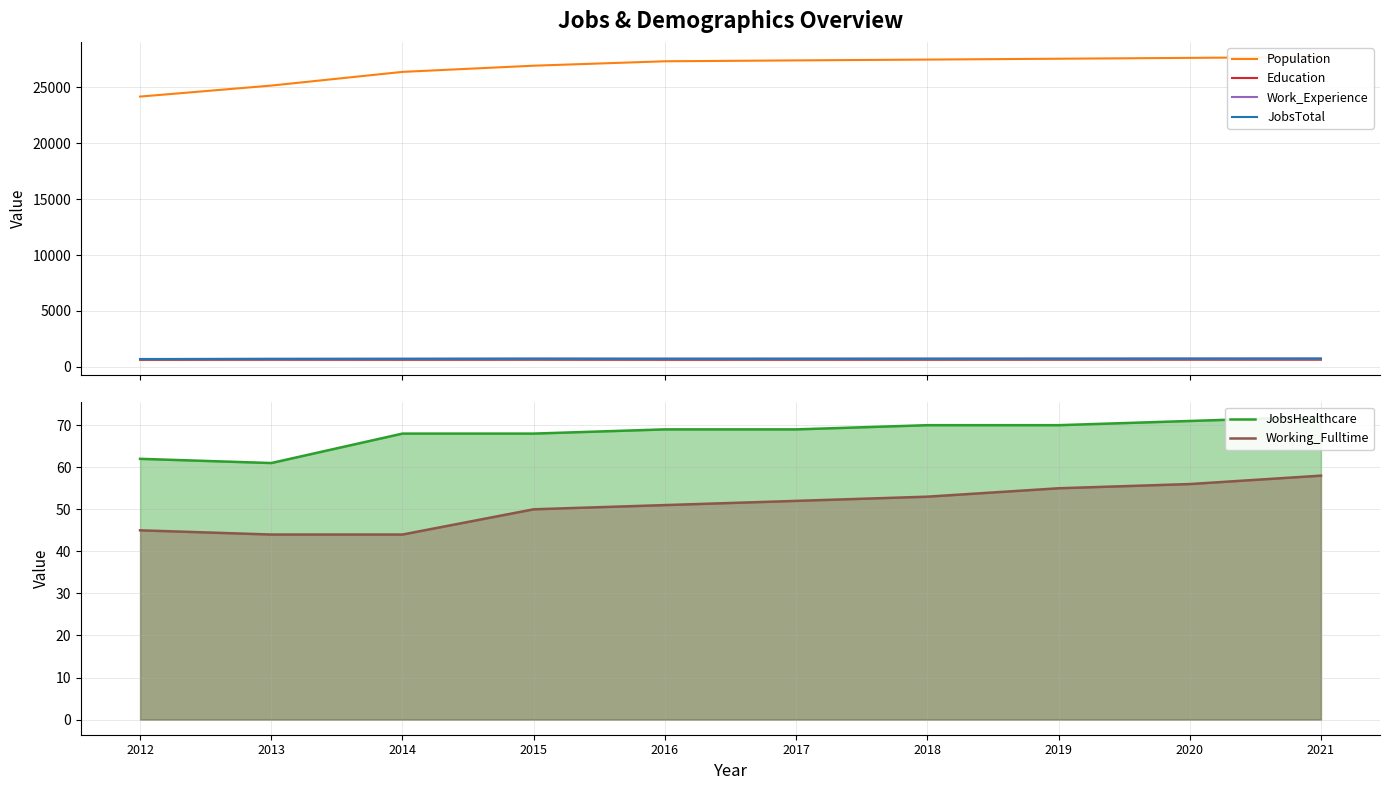

Between 2021 and 2012, which is larger?

2021